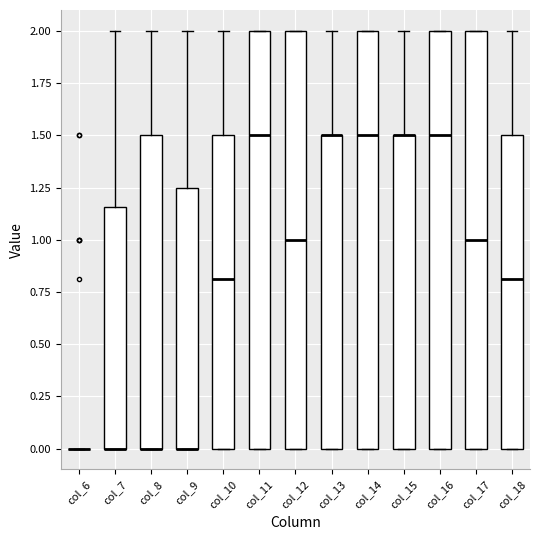

Where does the median line of the box for col_18 sit on the y-axis? The values are not printed on the chart, so give them approximately, as read against the axis.

0.80